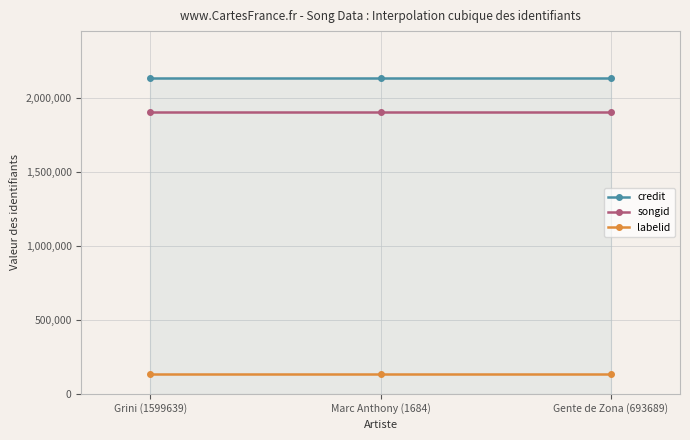

What are all the series names shown in the legend?

credit, songid, labelid